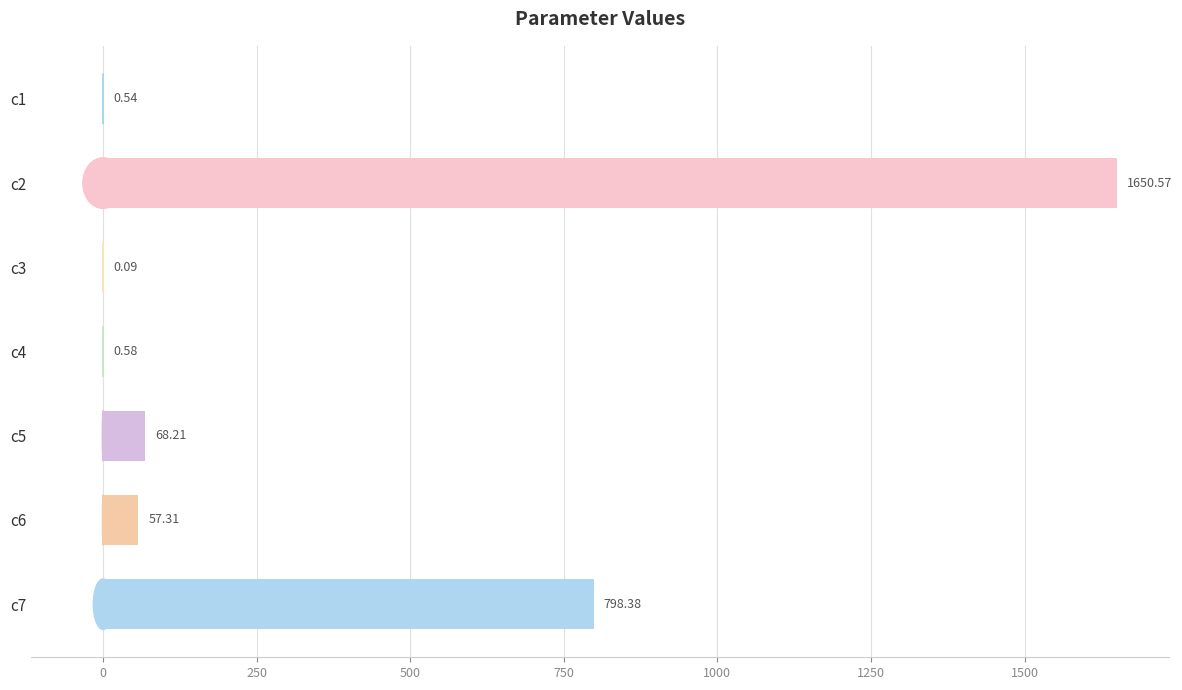

Are the bars grouped side by side (vs. stacked)?

No